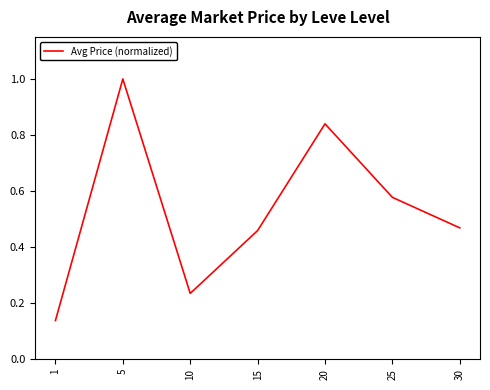

What is the change in value from 1 to 20?

+0.7